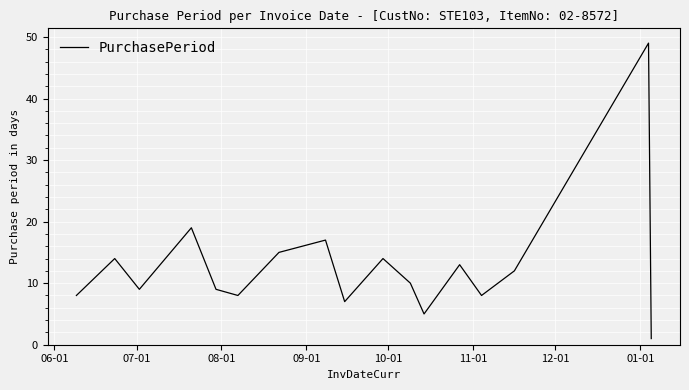

What is the greatest value displayed?

49